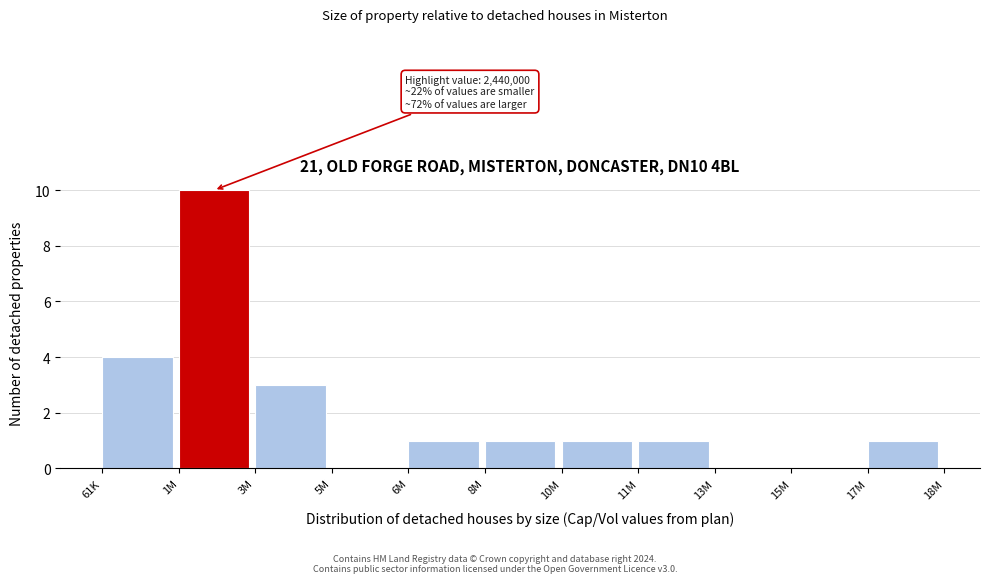

Reading right to left, list all the values displayed in this chart.

17M=1	15M=0	13M=0	11M=1	10M=1	8M=1	6M=1	5M=0	3M=3	1M=10	61K=4